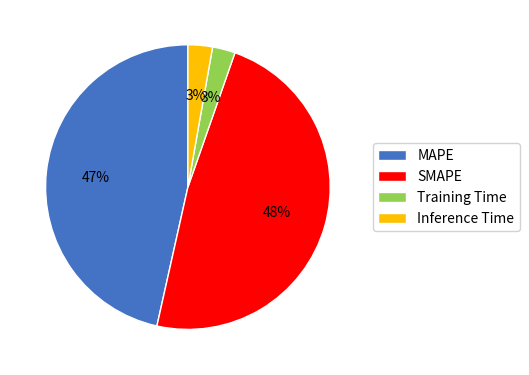

Is there any slice that represents more than half of the pie?

No